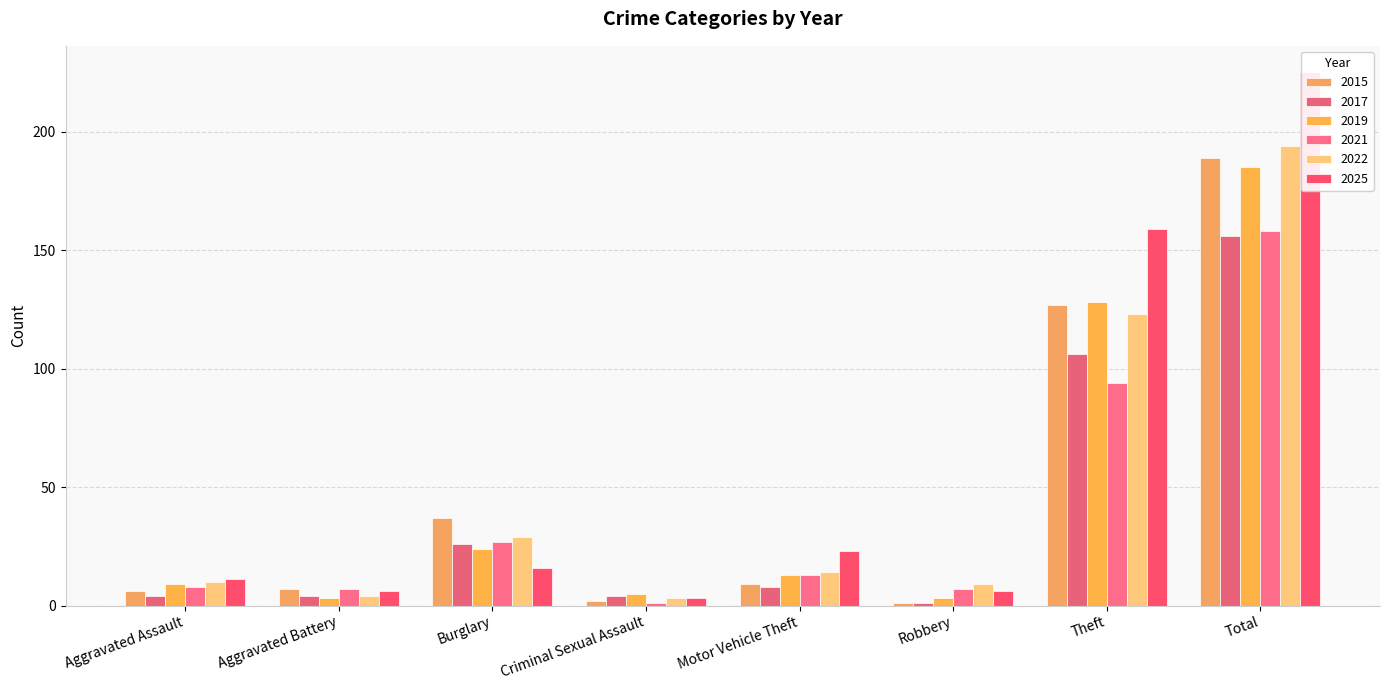

Reading left to right, list all the values displayed in this chart.

2015: Aggravated Assault=6	Aggravated Battery=7	Burglary=37	Criminal Sexual Assault=2	Motor Vehicle Theft=9	Robbery=1	Theft=127	Total=189
2017: Aggravated Assault=4	Aggravated Battery=4	Burglary=26	Criminal Sexual Assault=4	Motor Vehicle Theft=8	Robbery=1	Theft=106	Total=156
2019: Aggravated Assault=9	Aggravated Battery=3	Burglary=24	Criminal Sexual Assault=5	Motor Vehicle Theft=13	Robbery=3	Theft=128	Total=185
2021: Aggravated Assault=8	Aggravated Battery=7	Burglary=27	Criminal Sexual Assault=1	Motor Vehicle Theft=13	Robbery=7	Theft=94	Total=158
2022: Aggravated Assault=10	Aggravated Battery=4	Burglary=29	Criminal Sexual Assault=3	Motor Vehicle Theft=14	Robbery=9	Theft=123	Total=194
2025: Aggravated Assault=11	Aggravated Battery=6	Burglary=16	Criminal Sexual Assault=3	Motor Vehicle Theft=23	Robbery=6	Theft=159	Total=225